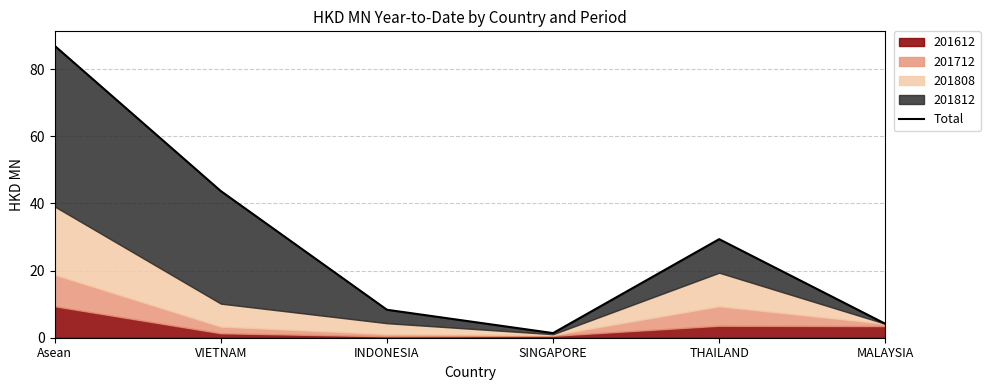

Approximately how many times larger is the value at VIETNAM compared to INDONESIA?

5.2